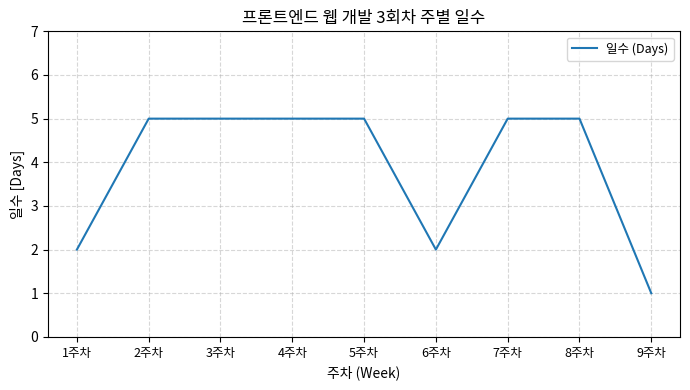

The chart shows a value of 9 at 4주차. True or false?

False